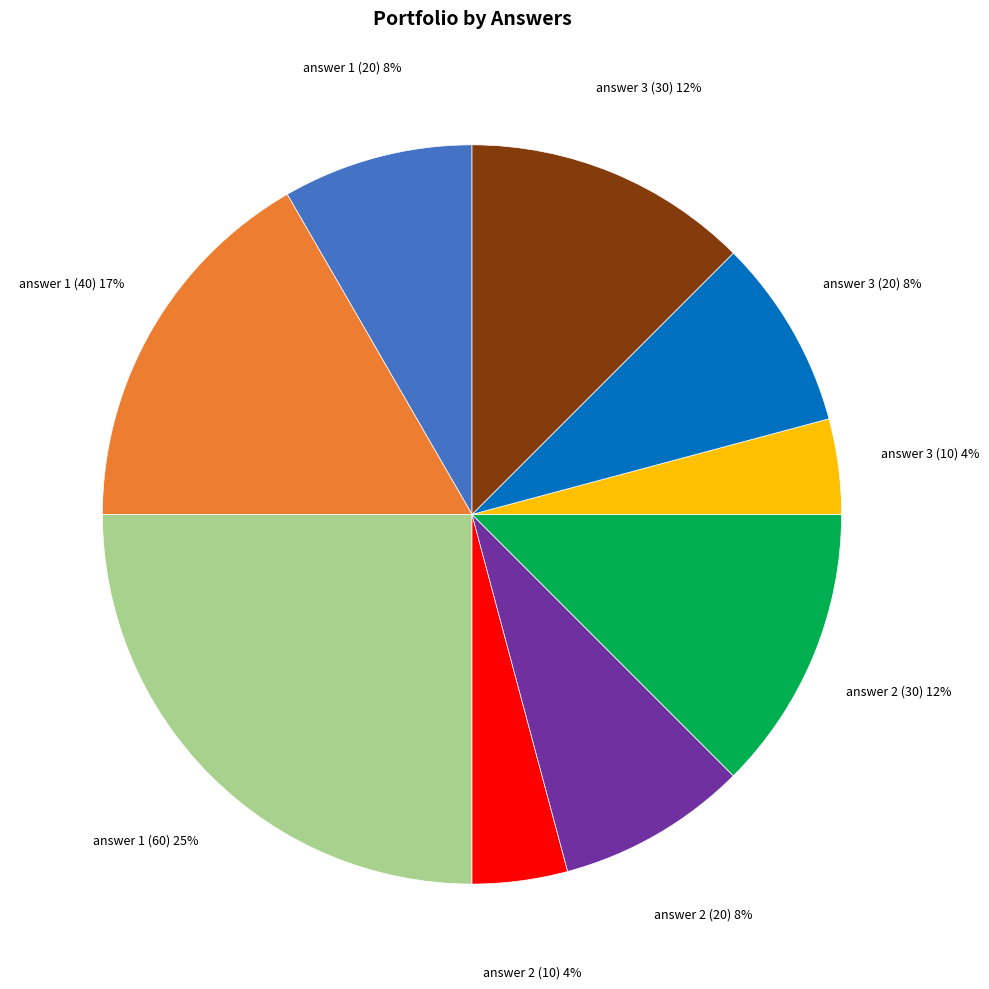

To the nearest percent, what is the average slice percentage?

11%